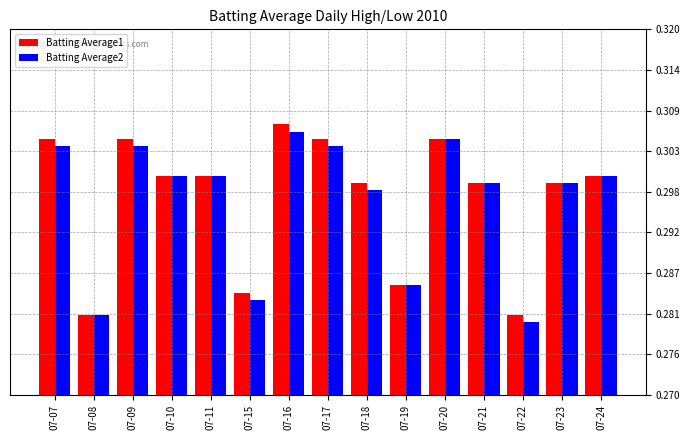

Which label corresponds to the largest value in the chart?

07-16